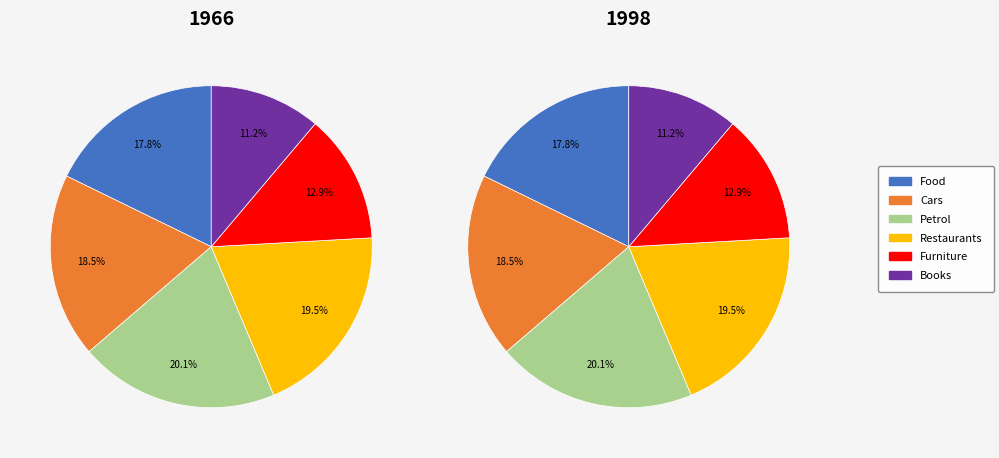

Does 56 represent more than half of the total?

No